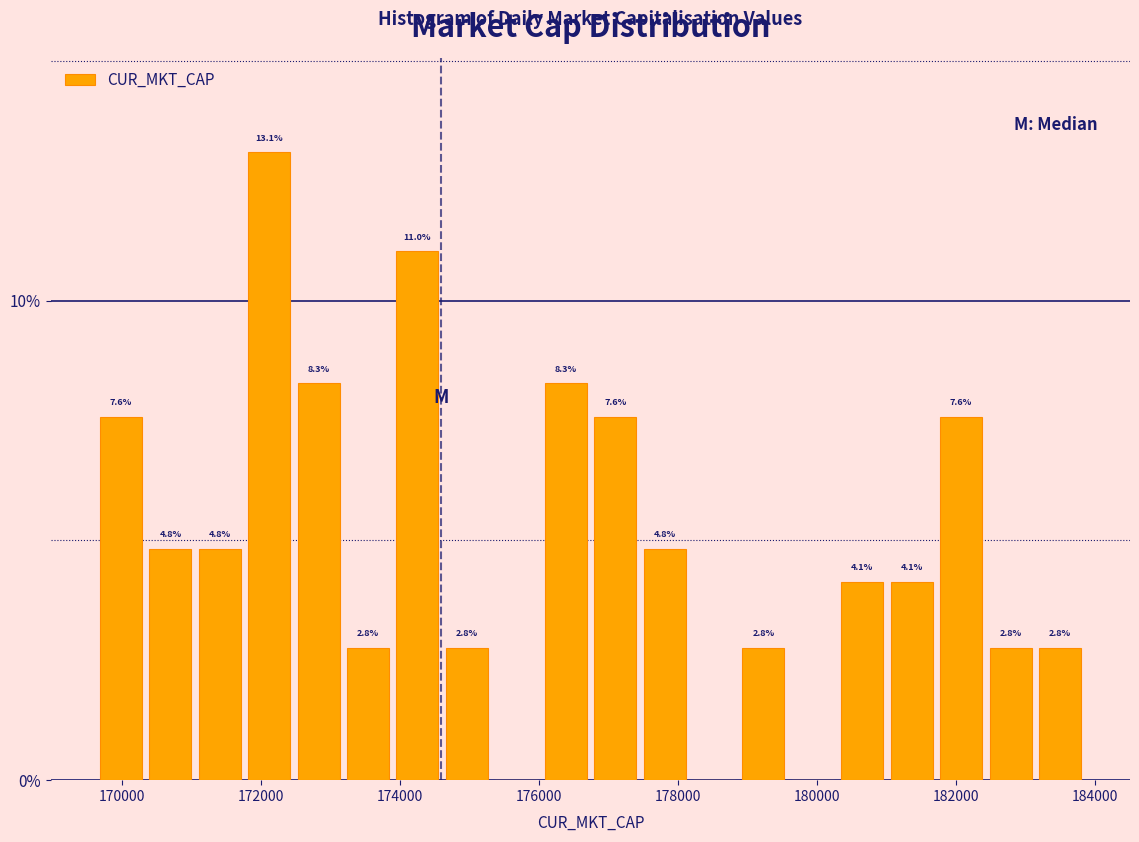

Around what value on the x-axis is the tallest bar? Give the approximate position of its centre, as read against the axis.

172200